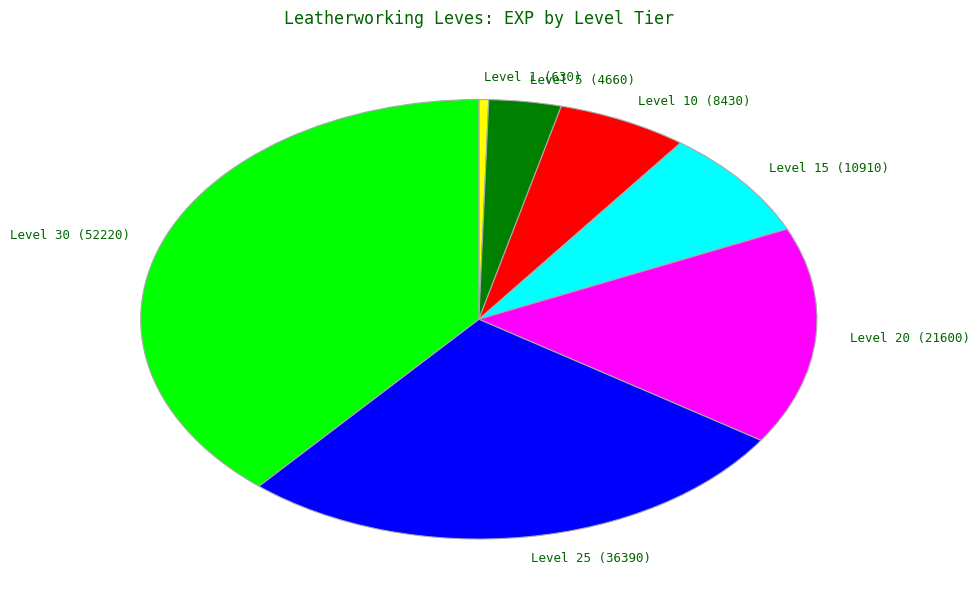

True or false: Level 25 (36390) accounts for 27% of the total.

True